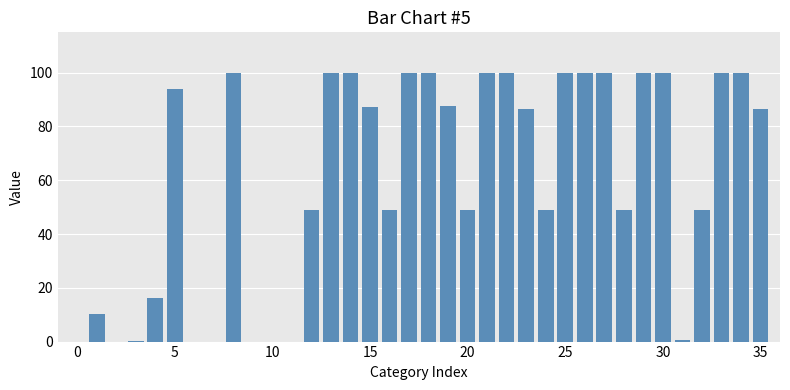

How many series are shown in this chart?

1